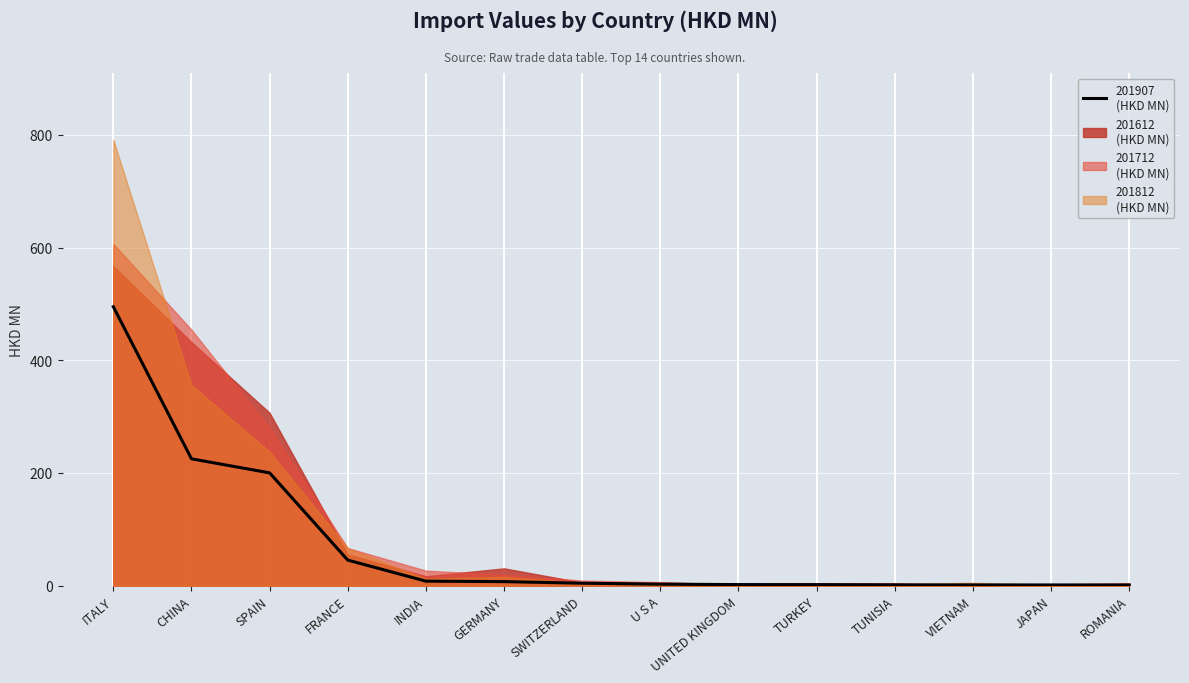

What is the difference between the maximum and second lowest values in the 201812 series?

789.9